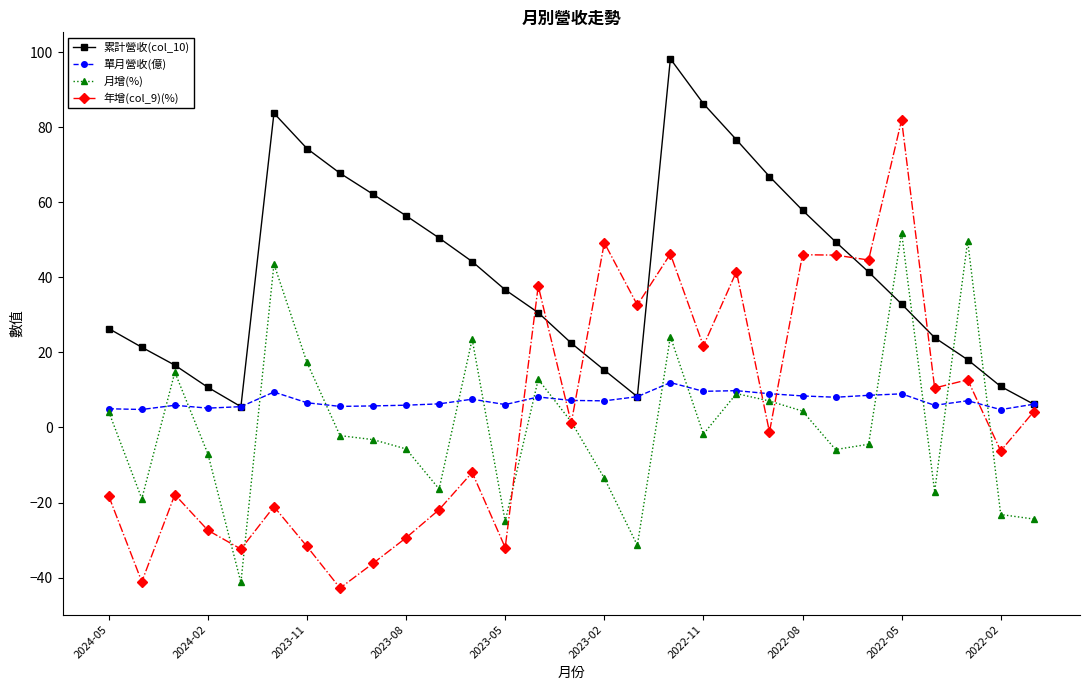

What is the value of the 月增(%) point at the 29th from the left?

-24.4